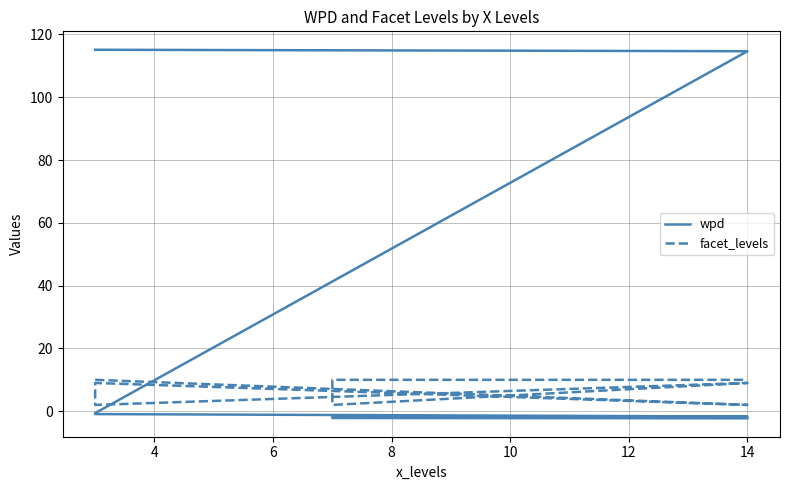

How many facet_levels values are between 2 and 10?

9